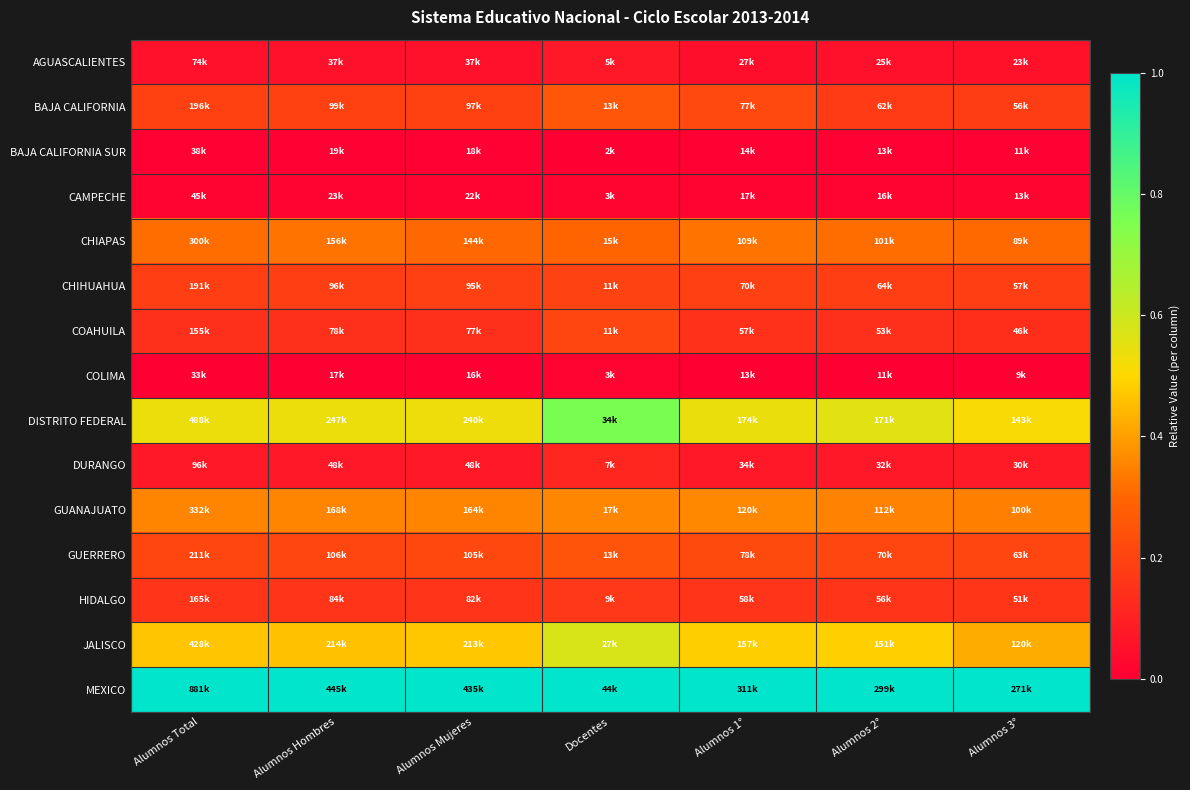

How many series are shown in this chart?

15